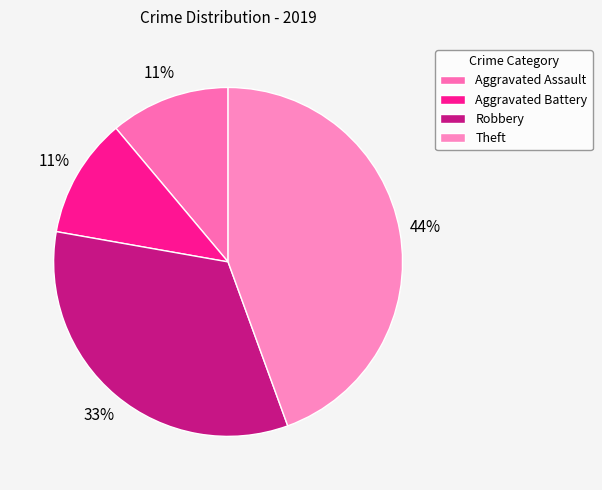

True or false: Aggravated Assault accounts for 11% of the total.

True